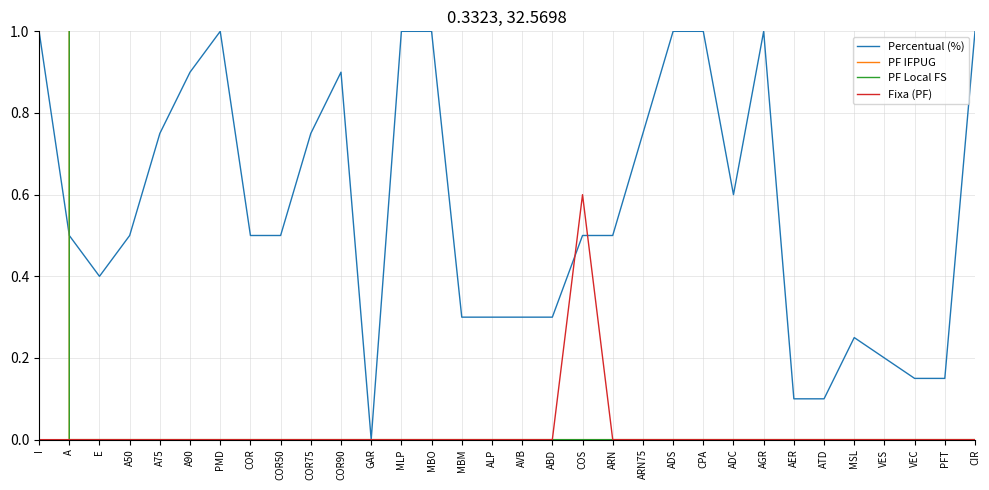

How many data points does each series have?

32